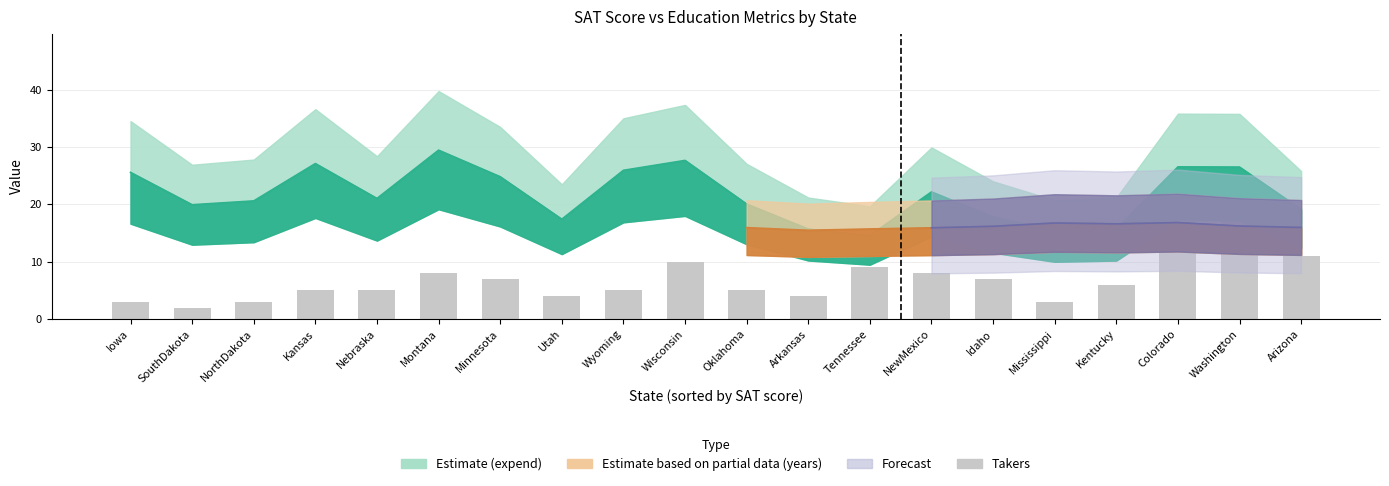

What is the label of the 20th bar from the right?

Iowa